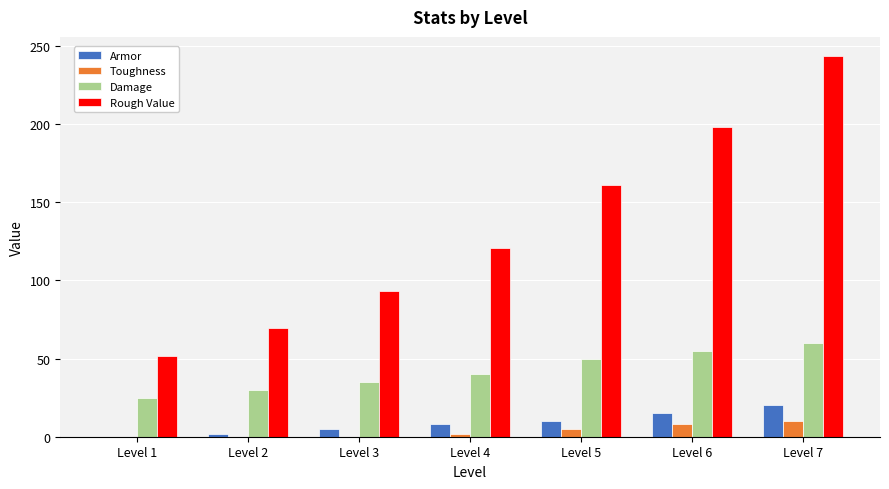

What is the sum of the Rough Value values at Level 1 and Level 6?

249.9